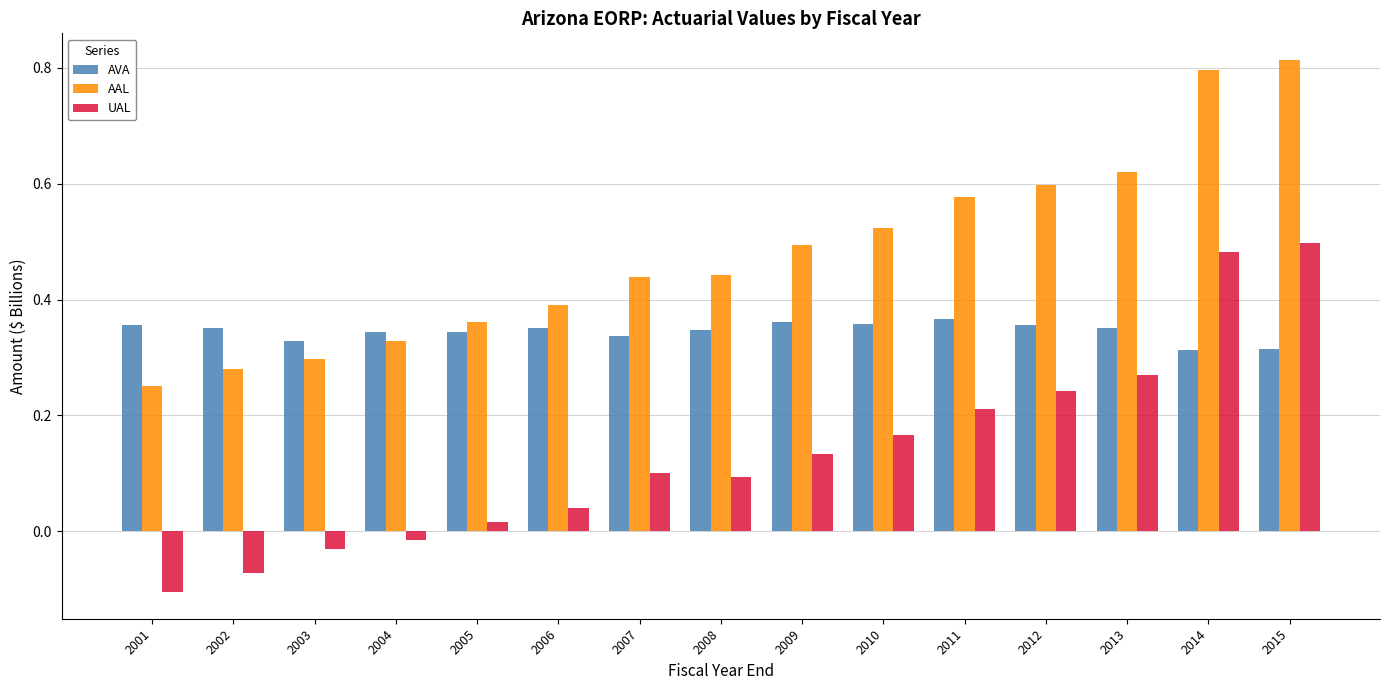

How many negative values does the UAL series have?

4